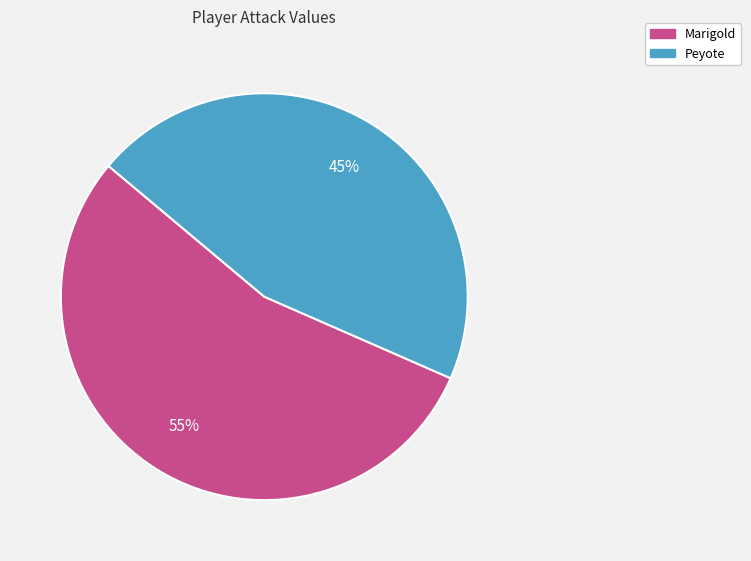

True or false: Peyote accounts for 40% of the total.

False